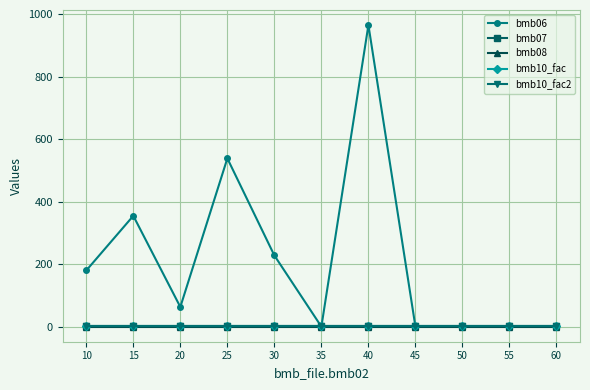

Which category has the highest value across all series?

40